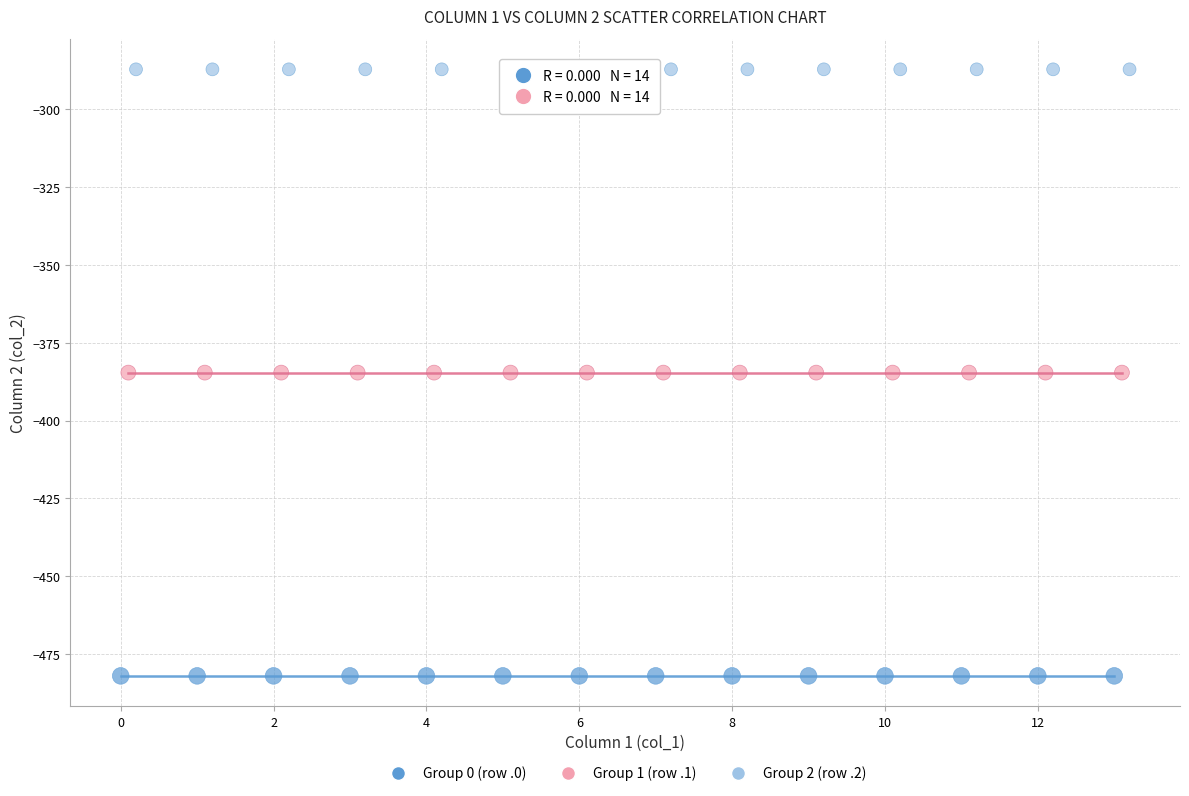

Which series reaches the maximum Y coordinate?

Group 2 (row .2)